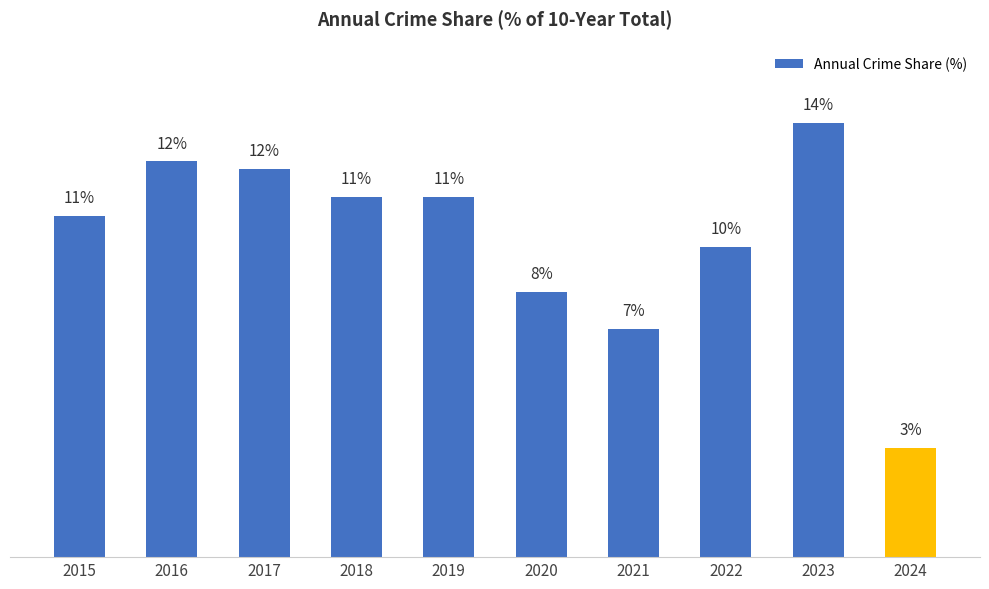

What is the maximum value shown in the chart?

13.6